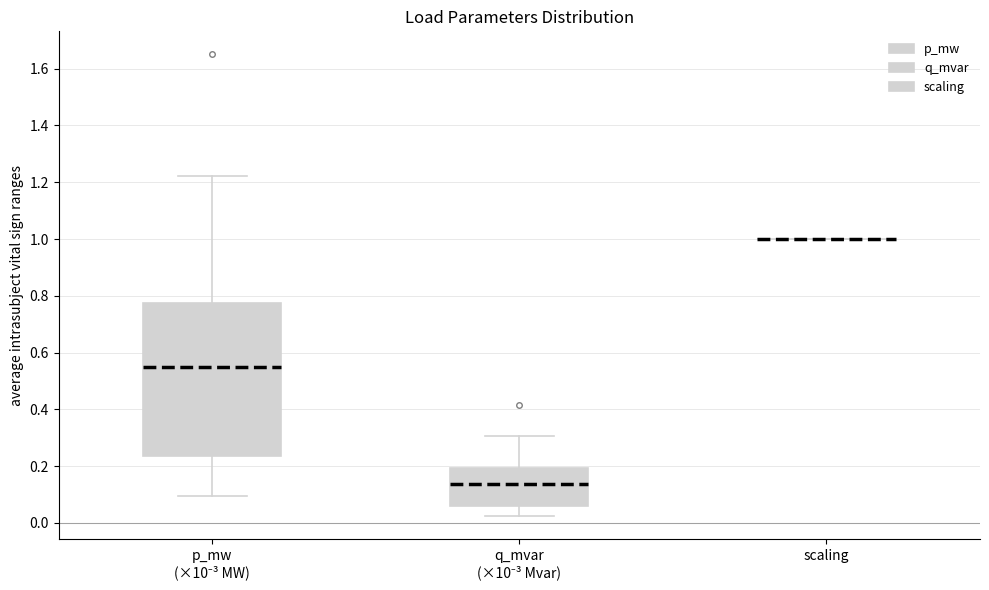

Reading left to right, transcribe this box plot: for each box, give where its median line is, the range the box spans, and where its two whiskers end, as read against the y-axis. The values are not printed on the chart, so give them approximately, as read against the axis.

p_mw (×10⁻³ MW): median 0.54, box 0.24 to 0.78, whiskers 0.10 to 1.22
q_mvar (×10⁻³ Mvar): median 0.14, box 0.06 to 0.20, whiskers 0.02 to 0.30
scaling: box collapsed to a line at 1.00, whiskers 1.00 to 1.00